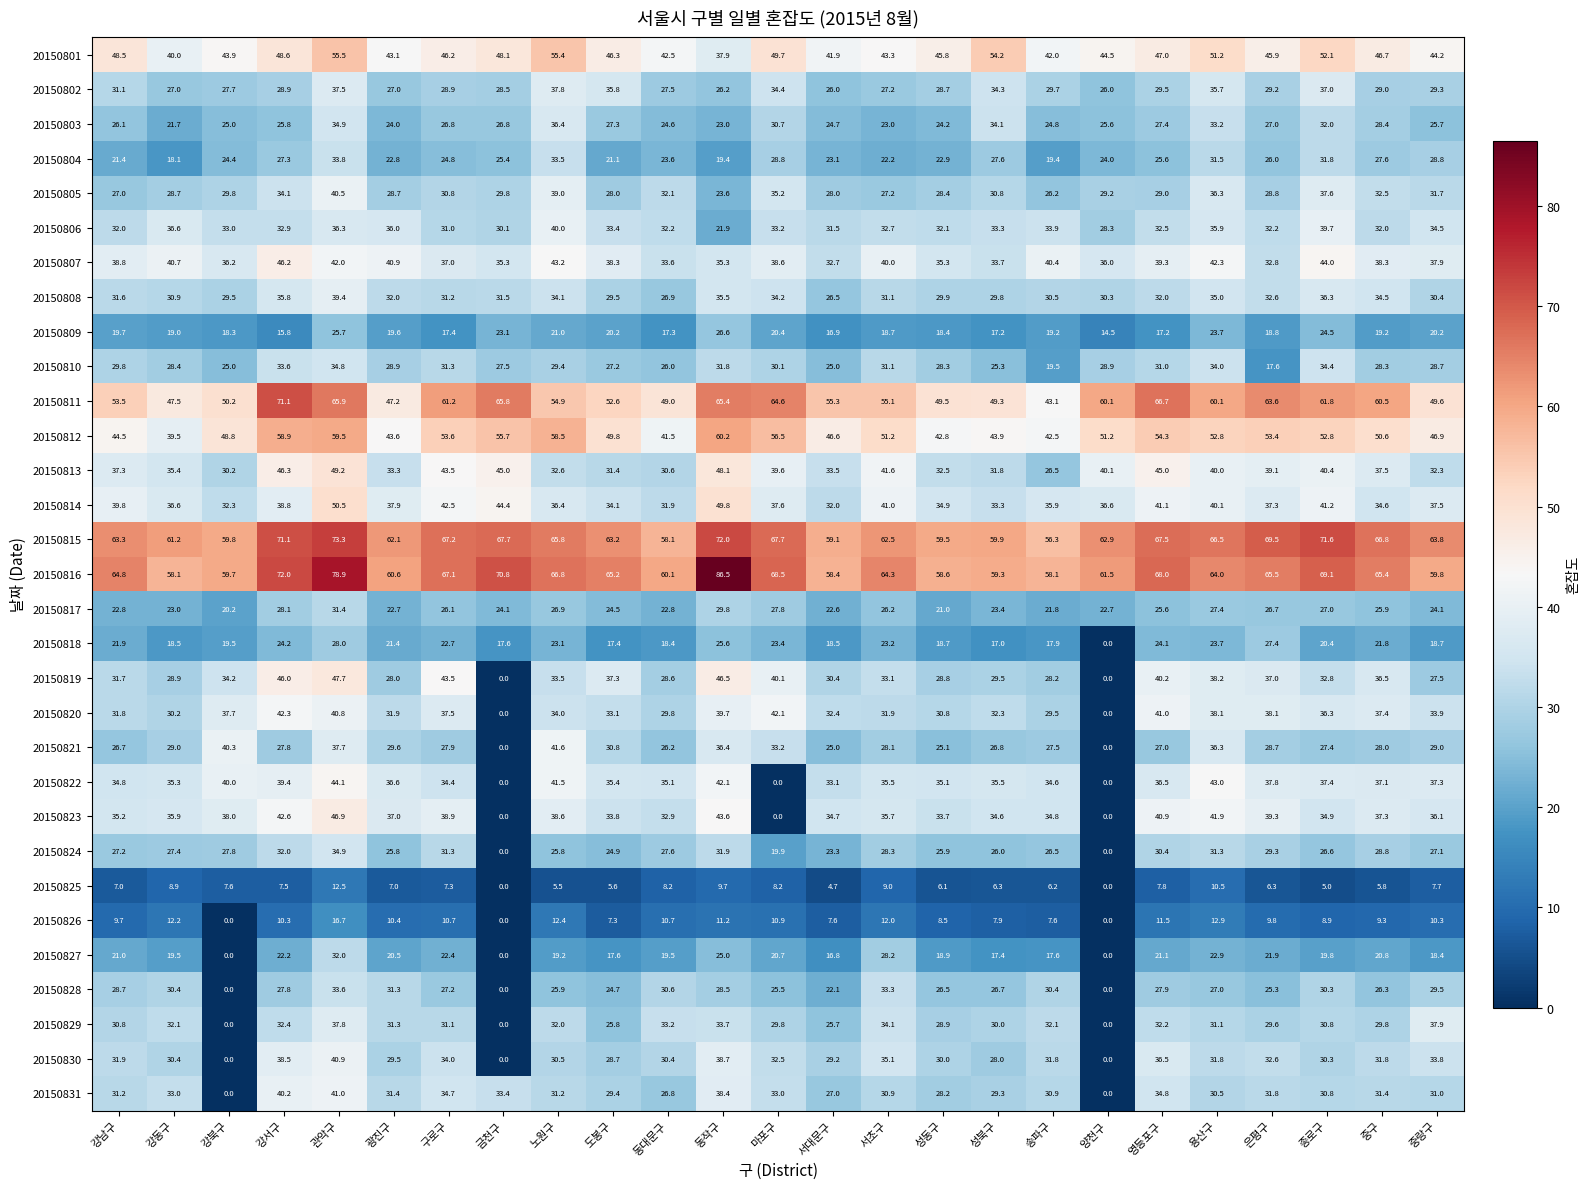

What is the spread (max minus min) of values at 강북구?

59.8